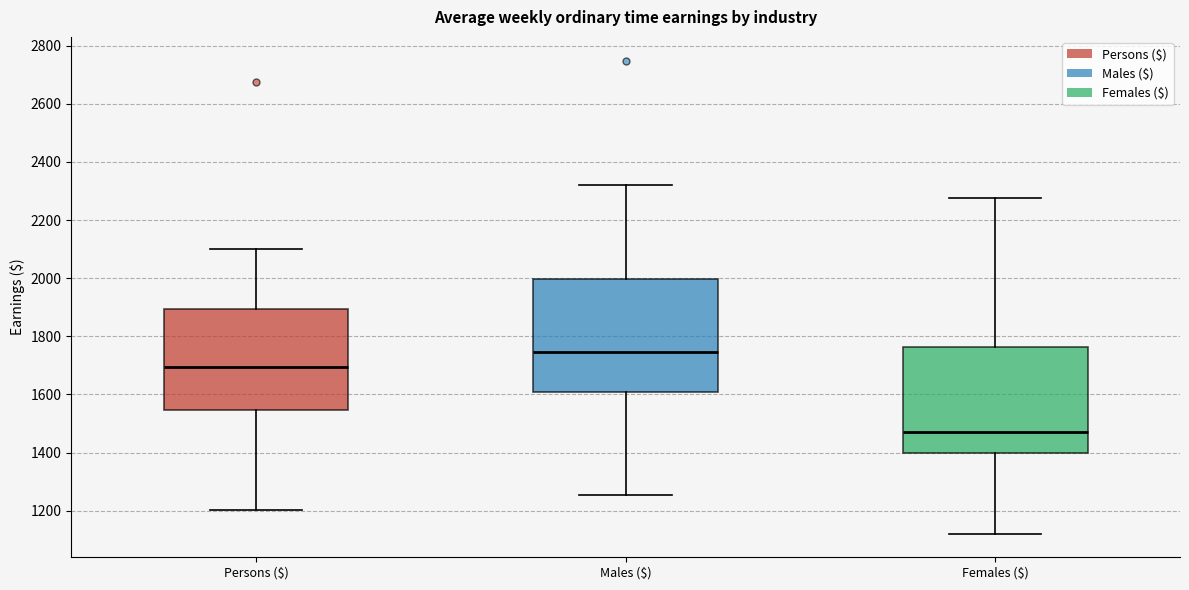

Where is the lower edge of the box for Persons ($) on the y-axis? The values are not printed on the chart, so give them approximately, as read against the axis.

1540